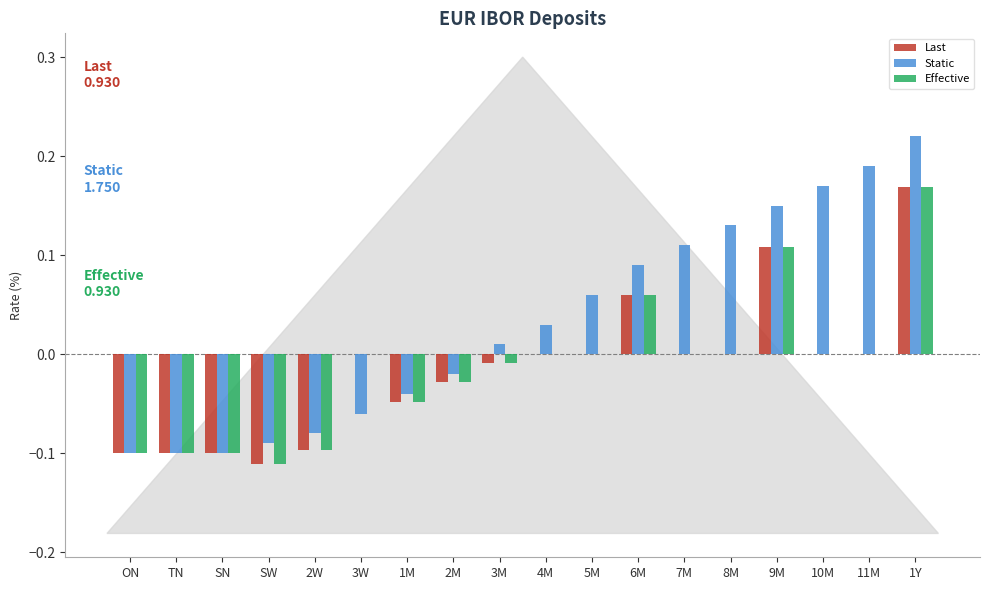

True or false: Effective has a value of -0.2 at ON.

False